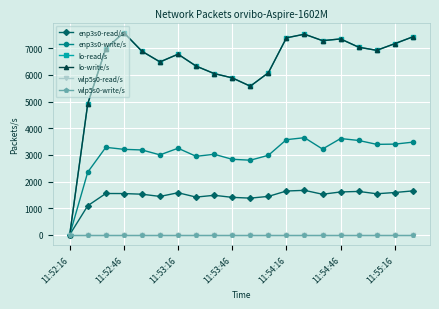

Does the chart have visible grid lines?

Yes